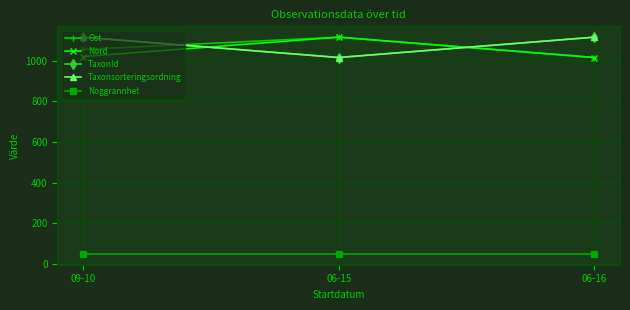

How many Taxonsorteringsordning values are between 1015 and 1115?

3